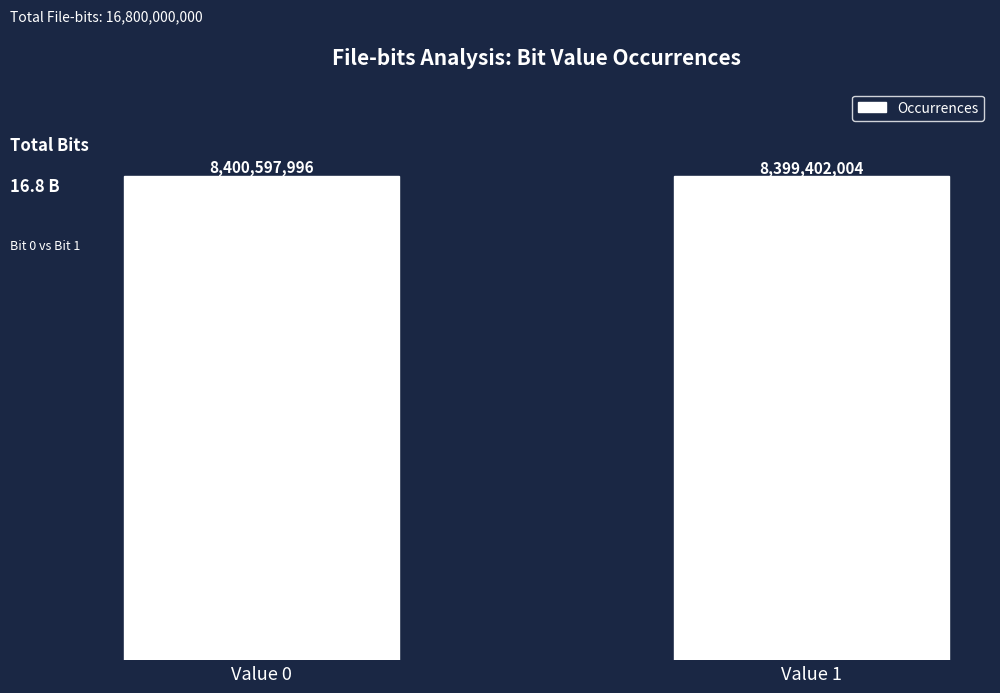

Rank the categories by value from highest to lowest.

Value 0, Value 1